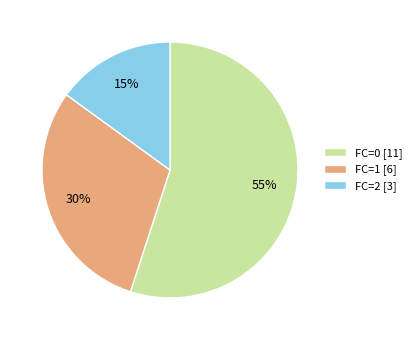

Do FC=2 [3] and FC=0 [11] together represent more than half of the pie?

Yes